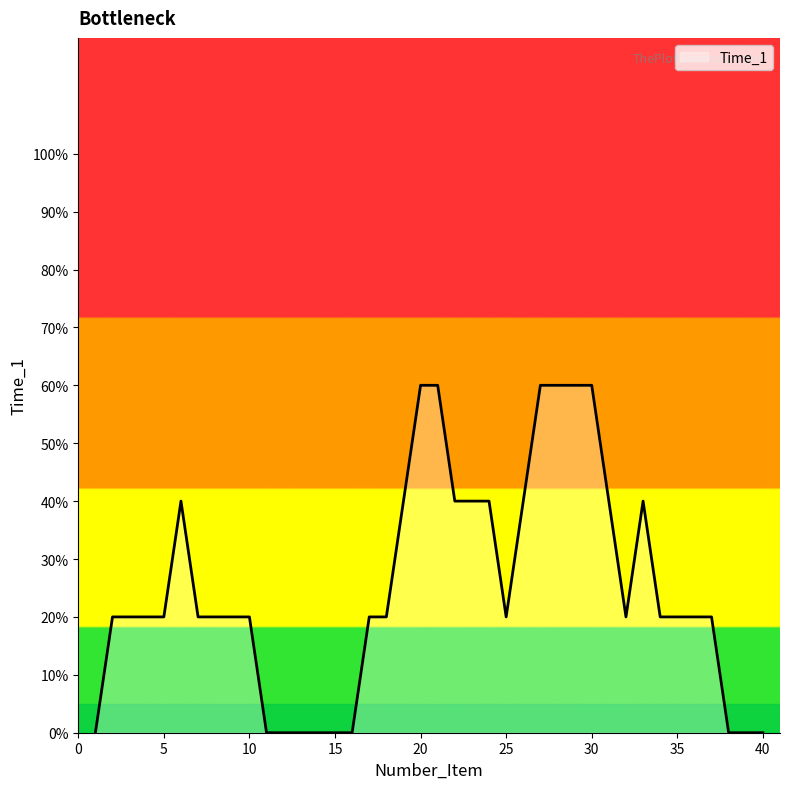

Does the chart display data point markers on the line(s)?

No